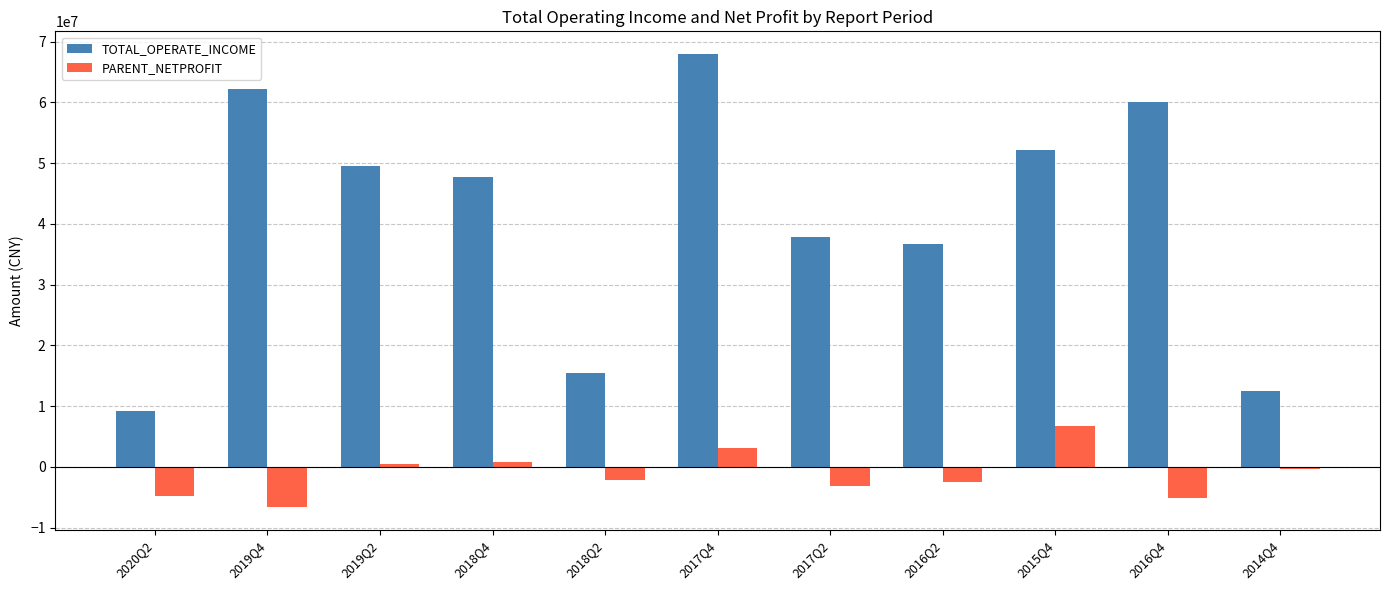

How many values in the TOTAL_OPERATE_INCOME series exceed 47758643?

6